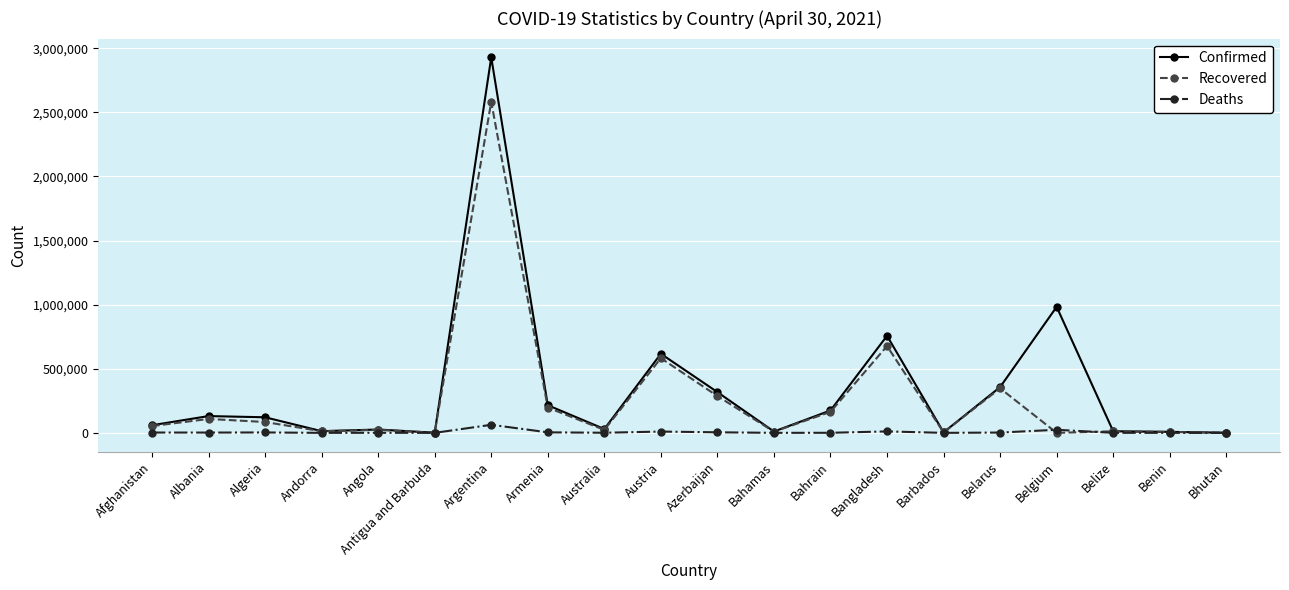

At which category does the chart reach its peak across all series?

Argentina